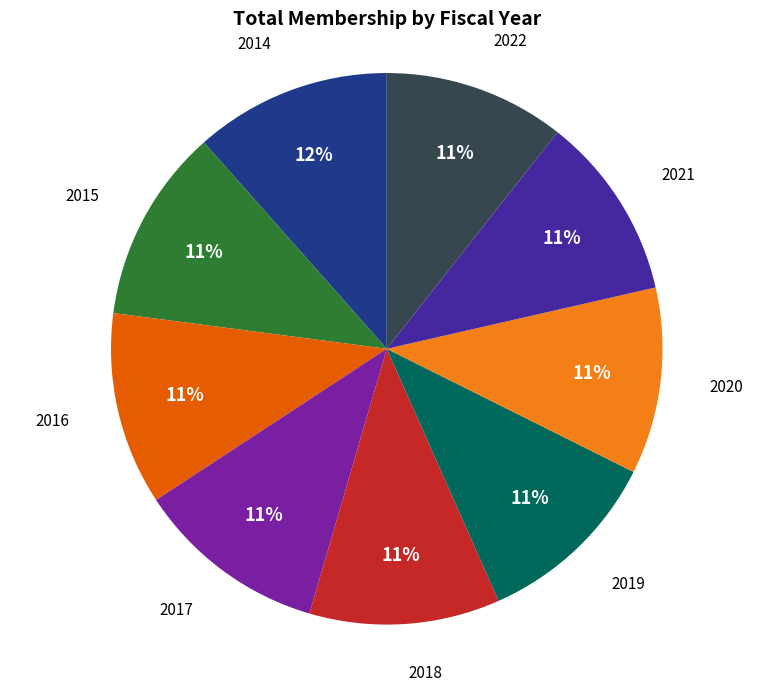

What is the ratio of the value at 2020 to the value at 2019?

1.0